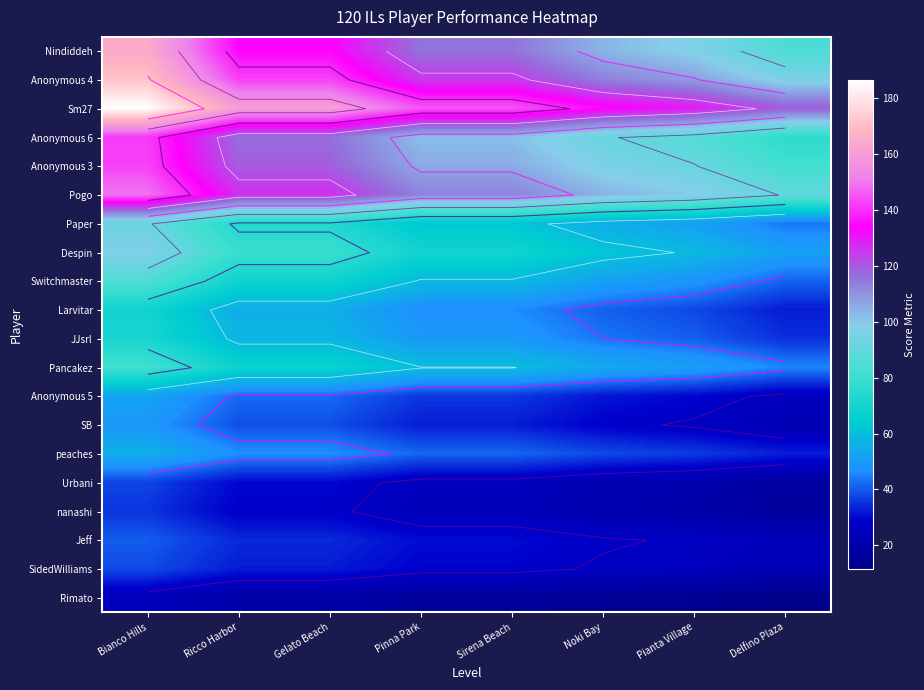

At which label is Anonymous 3 closest to 112?

Pinna Park